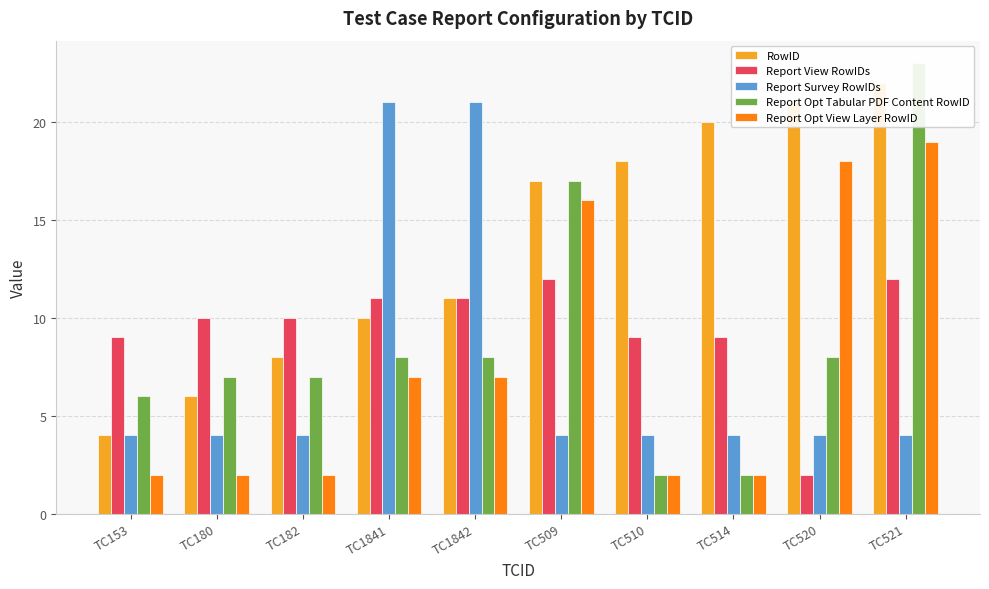

What is the value of the Report Survey RowIDs bar at the 9th from the left?

4